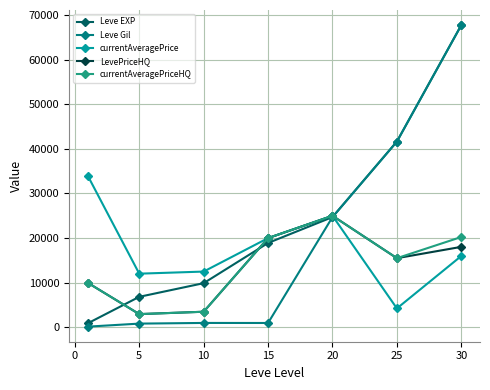

What is the minimum value for LevePriceHQ?

2968